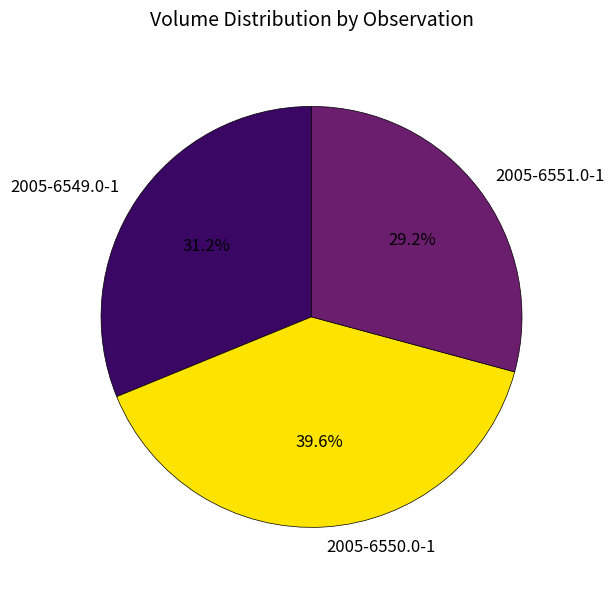

To the nearest percent, what is the difference between the 2005-6551.0-1 and 2005-6549.0-1 slice percentages?

2%